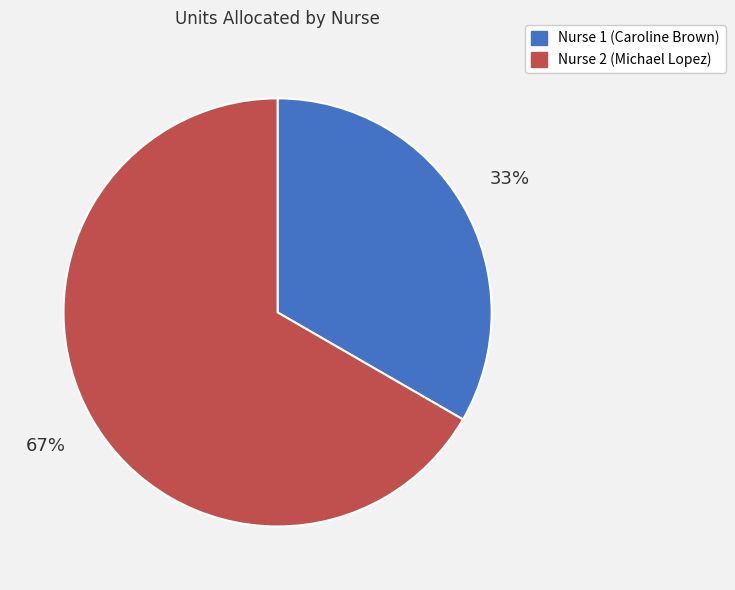

Combined, do Nurse 2 (Michael Lopez) and Nurse 1 (Caroline Brown) account for over 50%?

Yes